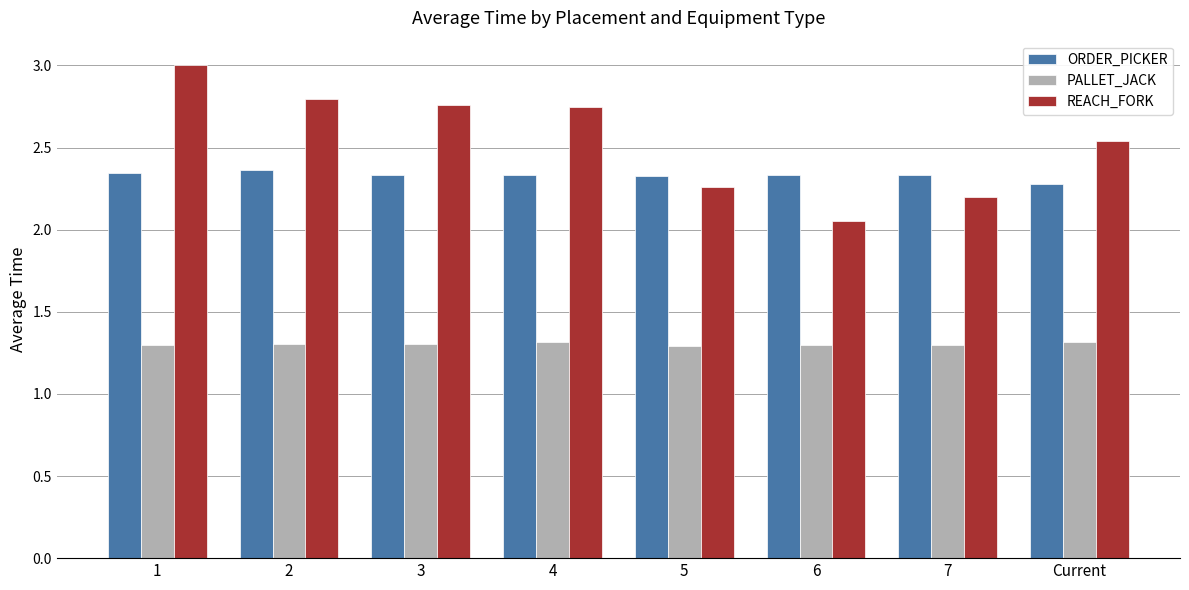

What is the smallest value displayed?

1.3